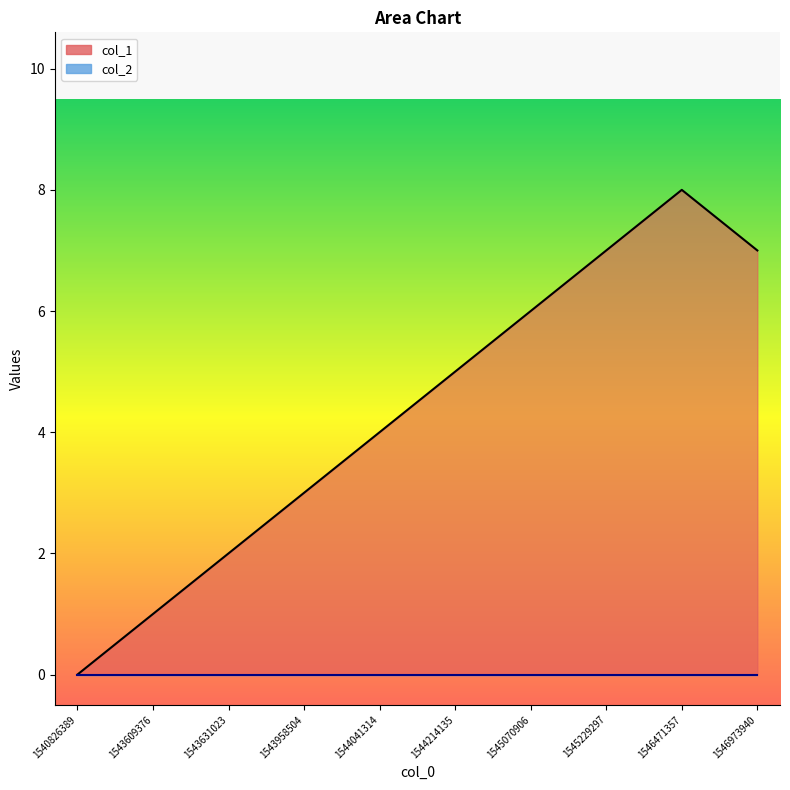

List the labels in order of value, largest first.

1546471357, 1545229297, 1546973940, 1545070906, 1544214135, 1544041314, 1543958504, 1543631023, 1543609376, 1540826389